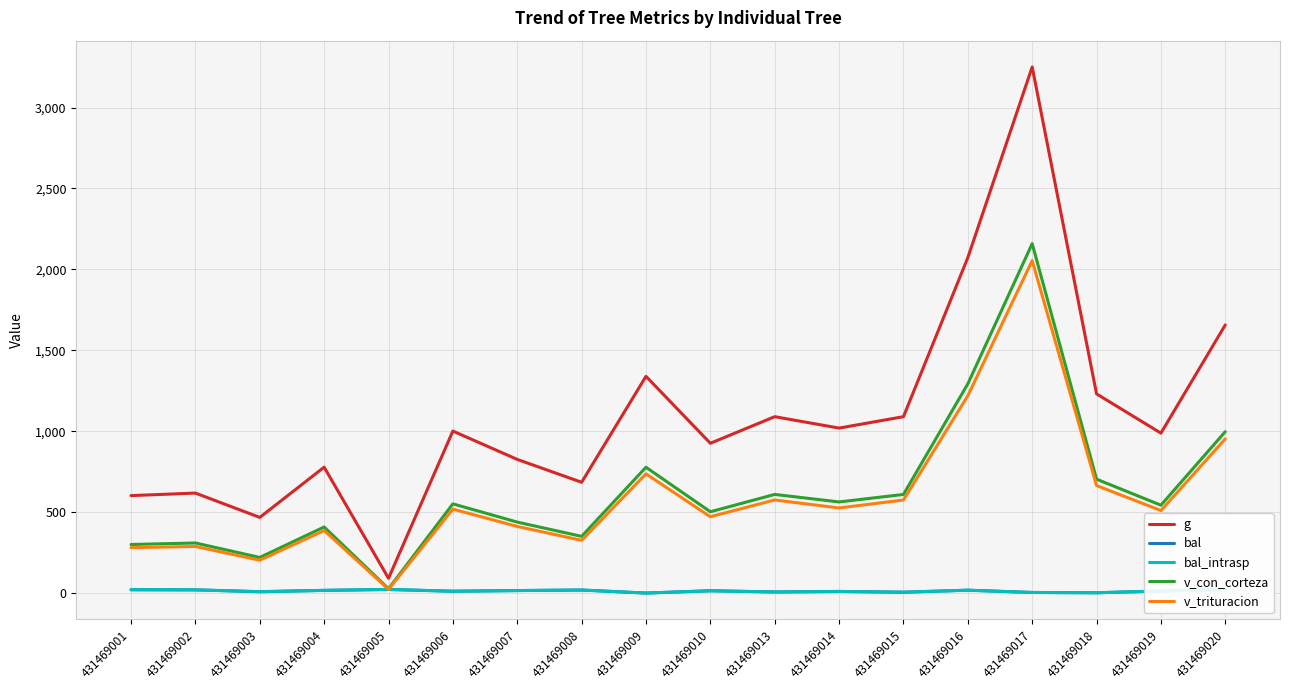

True or false: bal has a value of 3.5 at 431469004.

False